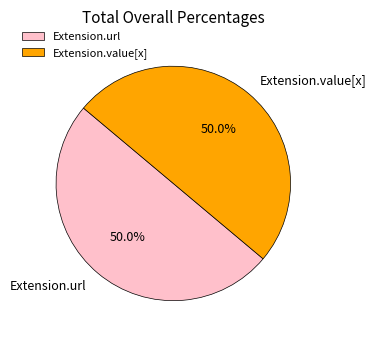

How much of the chart is everything except Extension.url?

50.0%